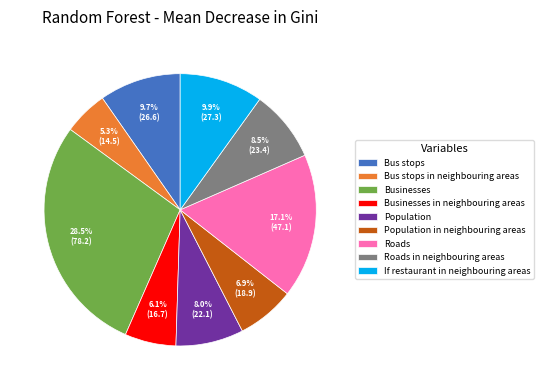

Which slice is the smallest?

Bus stops in neighbouring areas